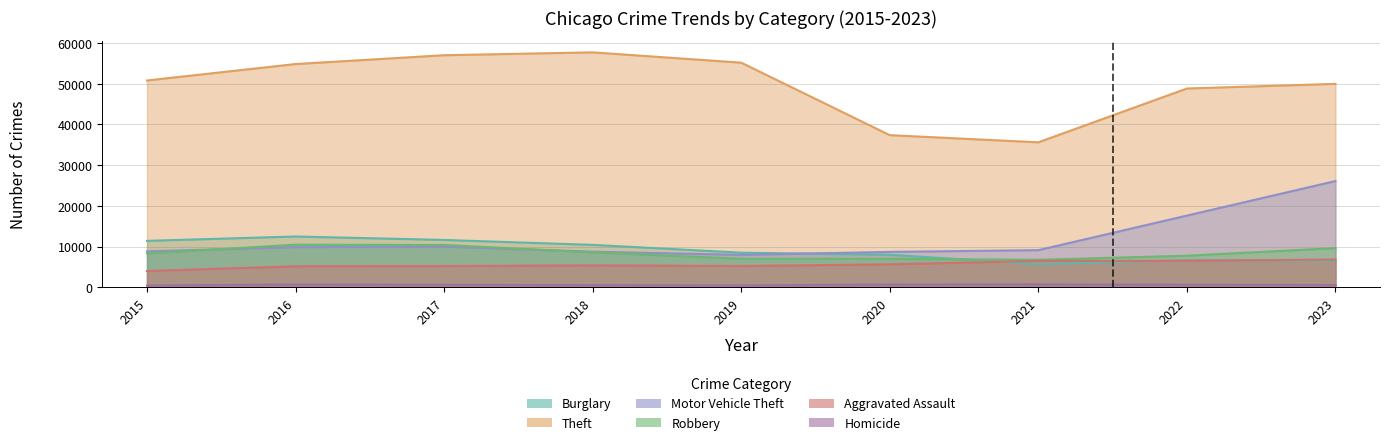

Between 2016 and 2019, which is larger?

2019